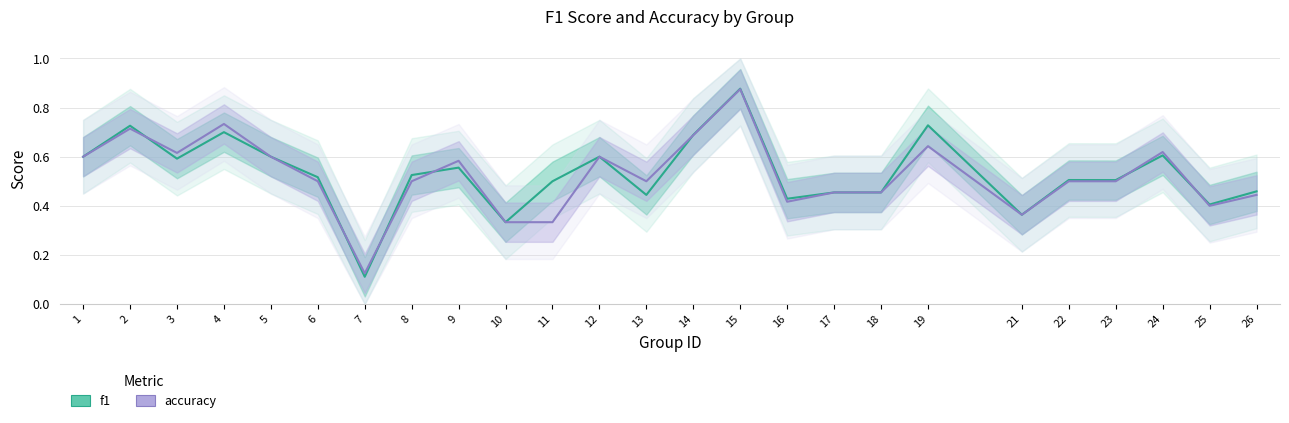

At which label does accuracy reach its minimum?

7